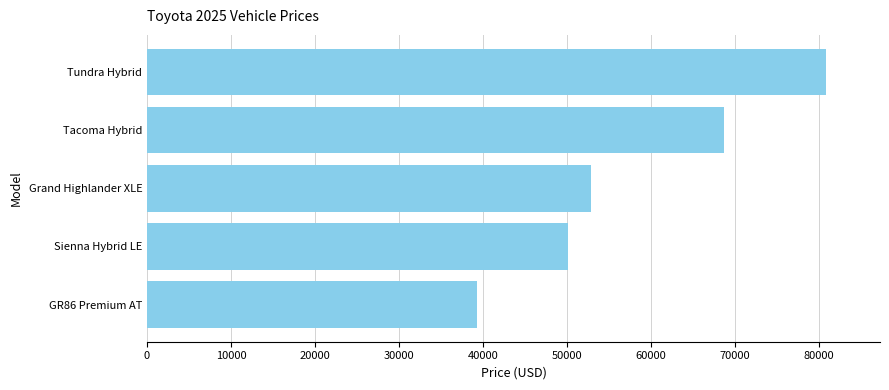

What is the ratio of the value at Tacoma Hybrid to the value at Sienna Hybrid LE?

1.4